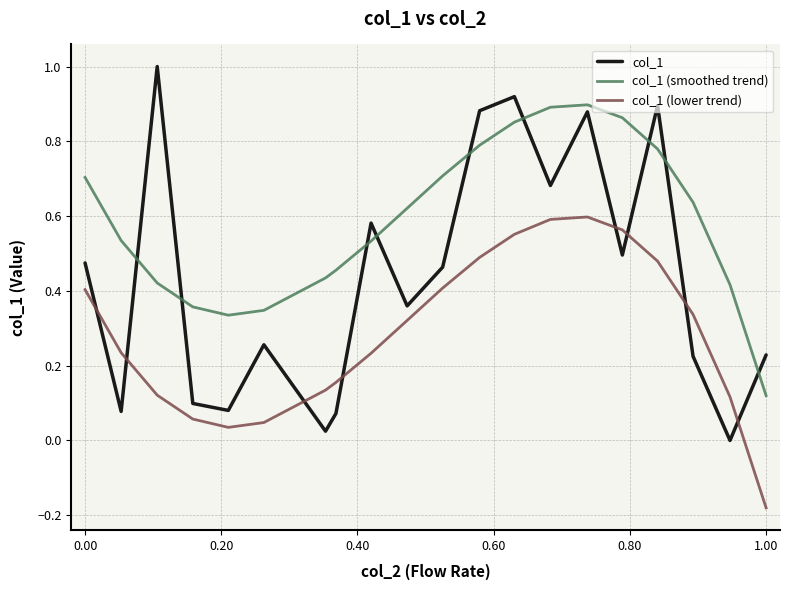

Which series has the largest total across all categories?

col_1 (smoothed trend)